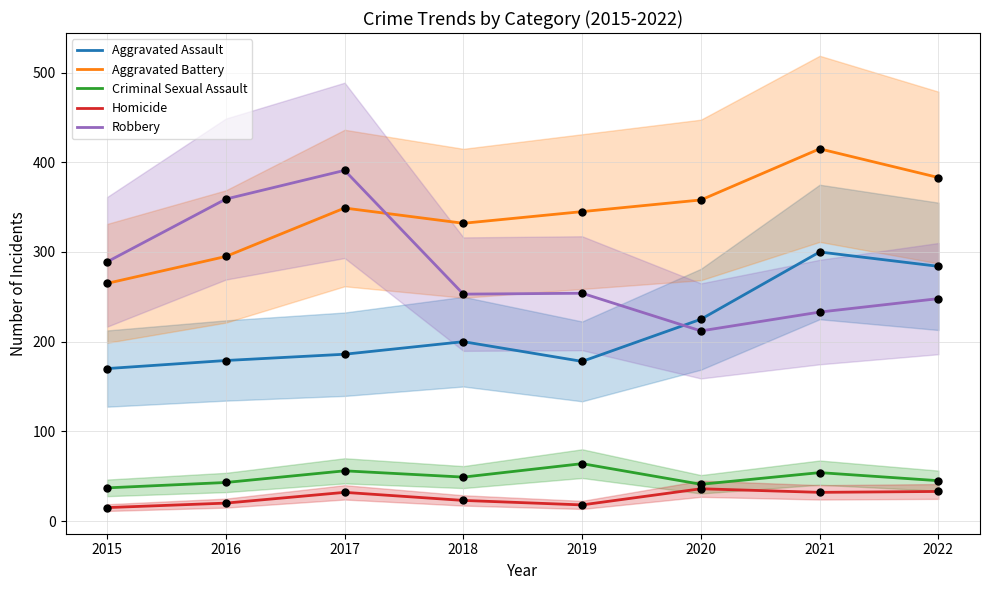

At which category is the sum across all series the highest?

2021